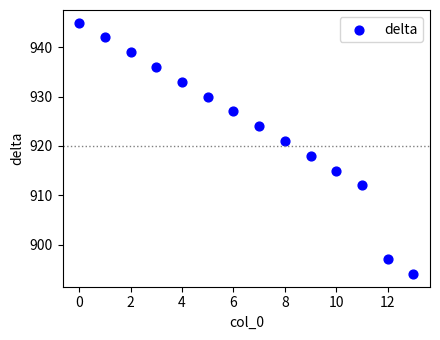

What Y value in the scatter plot is closest to 919?

918